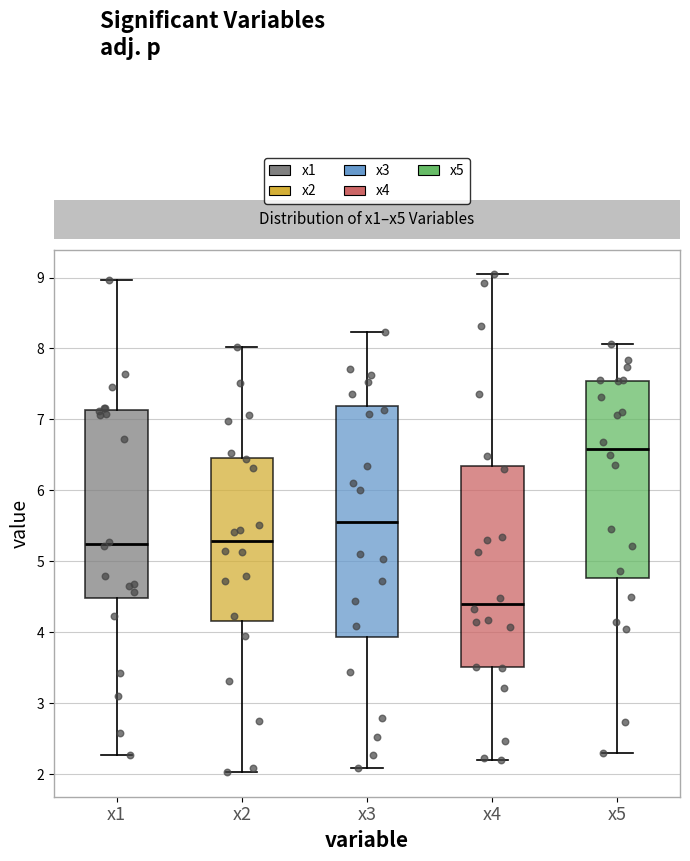

Reading left to right, read every box against the y-axis: the position of its median line, the range the box covers, and the ends of its whiskers. The values are not printed on the chart, so give them approximately, as read against the axis.

x1: median 5.2, box 4.5 to 7.1, whiskers 2.3 to 9.0
x2: median 5.3, box 4.2 to 6.5, whiskers 2.0 to 8.0
x3: median 5.6, box 3.9 to 7.2, whiskers 2.1 to 8.2
x4: median 4.4, box 3.5 to 6.3, whiskers 2.2 to 9.0
x5: median 6.6, box 4.8 to 7.5, whiskers 2.3 to 8.1